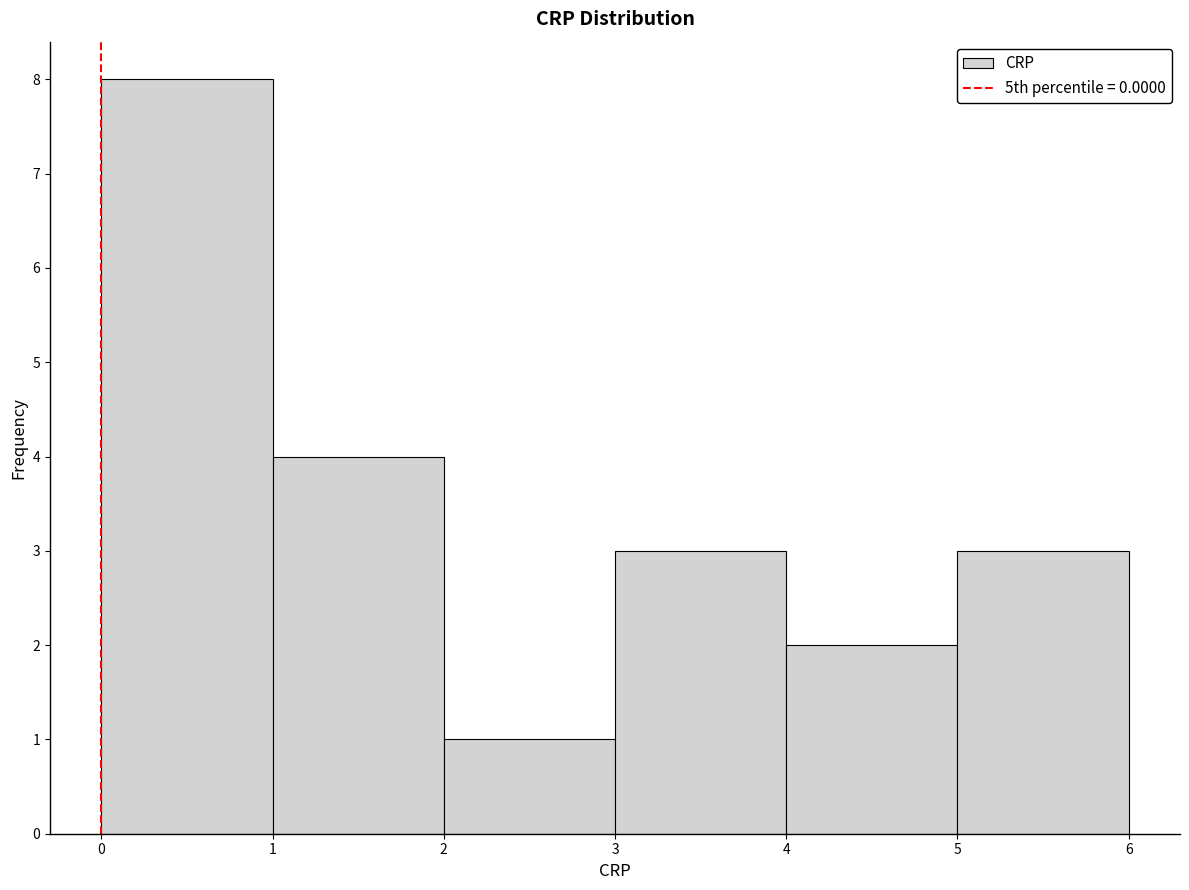

Which range on the x-axis has the tallest bar?

0 to 1